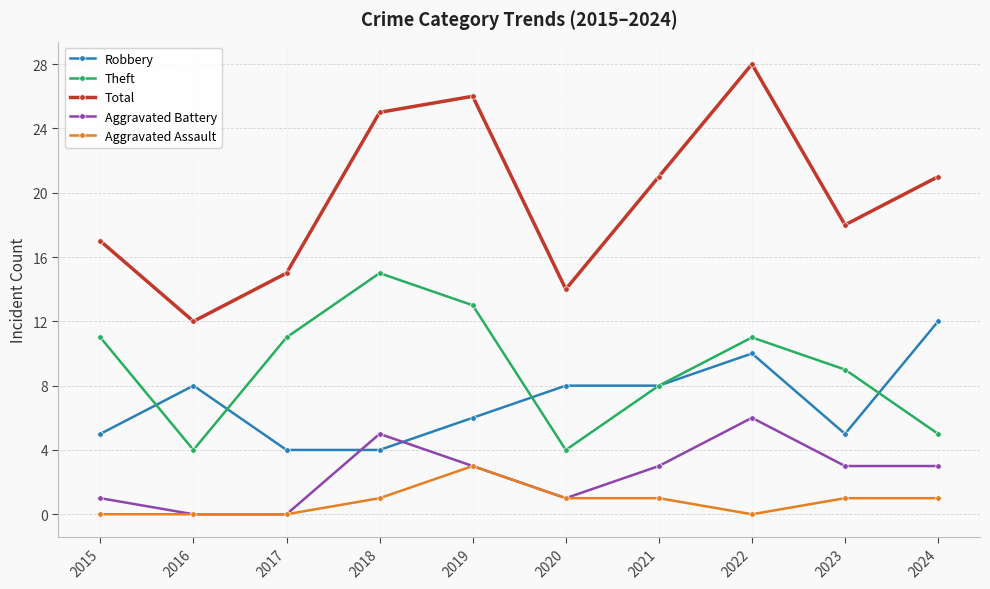

What is the value of the Theft point at the 8th from the left?

11